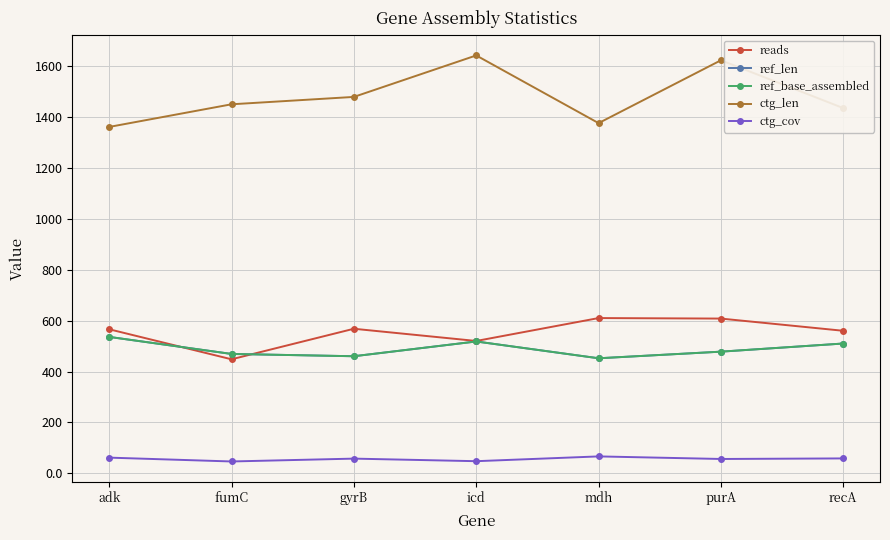

Is this an area chart (filled region under the line)?

No